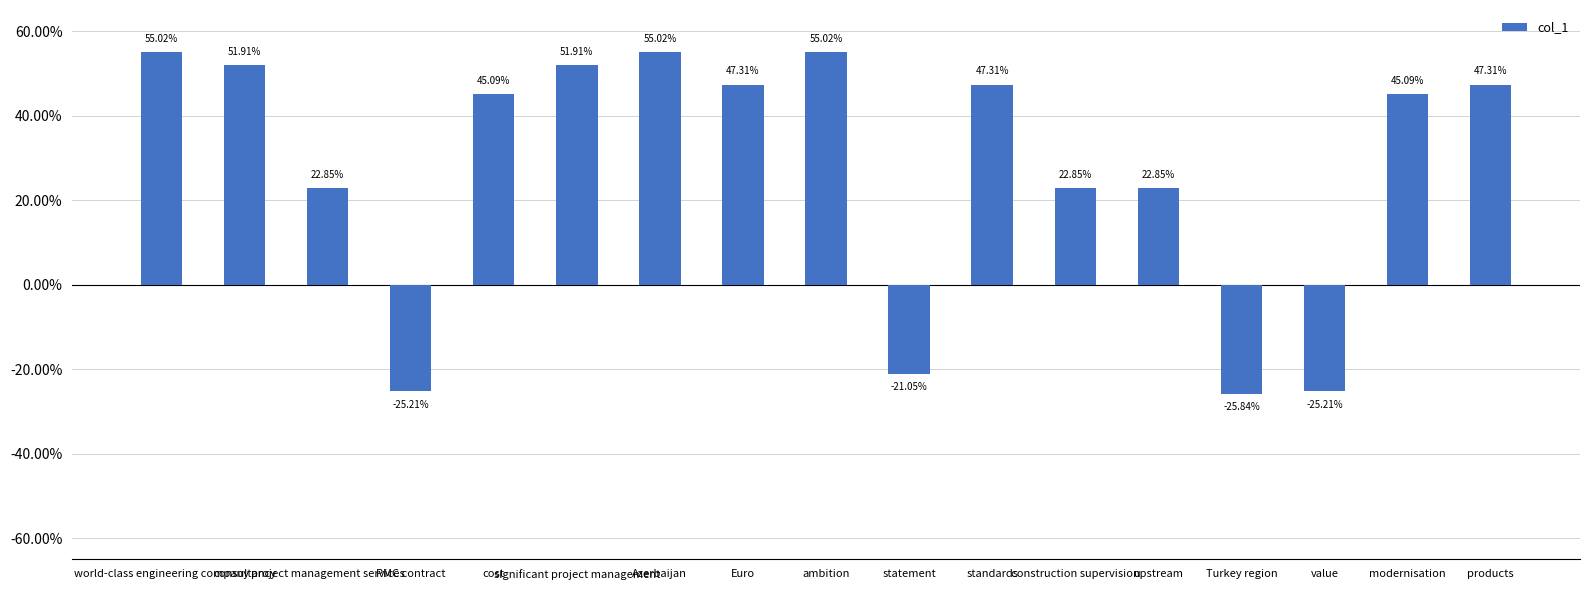

How many values exceed 0?

13